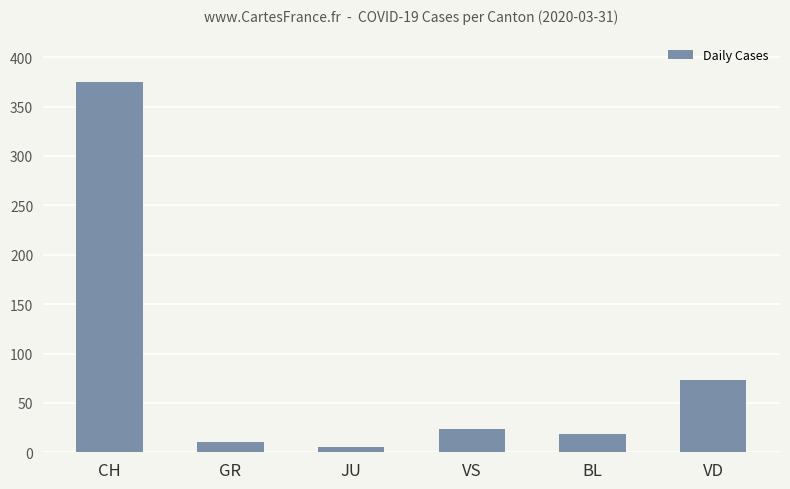

Is it true that the value at GR is 10?

True